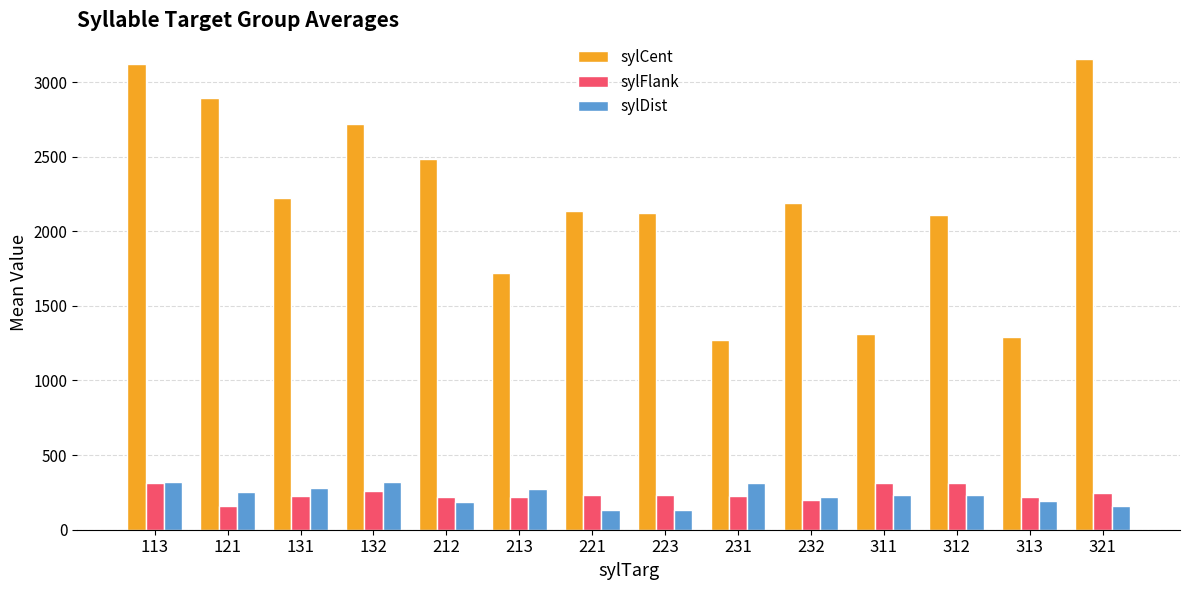

How many series are shown in this chart?

3